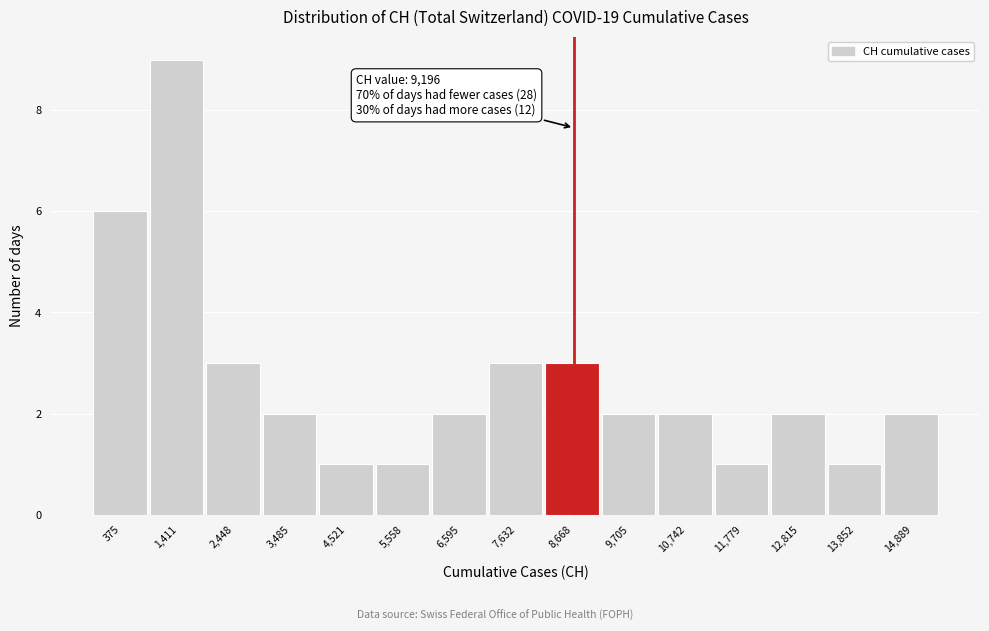

Reading left to right, list all the values displayed in this chart.

375=6	1,411=9	2,448=3	3,485=2	4,521=1	5,558=1	6,595=2	7,632=3	8,668=3	9,705=2	10,742=2	11,779=1	12,815=2	13,852=1	14,889=2